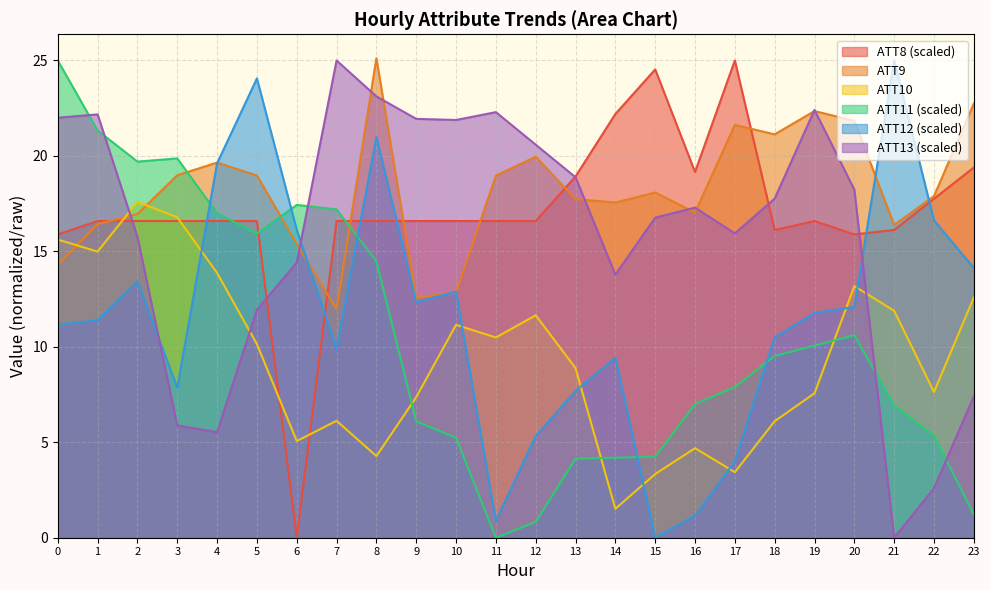

Reading left to right, extract all data points from this chart.

ATT8: 15.9	16.6	16.6	16.6	16.6	16.6	0.0	16.6	16.6	16.6	16.6	16.6	16.6	18.9	22.2	24.5	19.2	25.0	16.1	16.6	15.9	16.1	17.8	19.4
ATT9: 14.3	16.4	17.0	19.0	19.7	19.0	15.4	12.0	25.1	12.6	12.9	19.0	20.0	17.7	17.6	18.1	17.0	21.6	21.1	22.3	21.8	16.4	17.9	22.7
ATT10: 15.6	15.0	17.6	16.8	13.9	10.1	5.1	6.1	4.3	7.4	11.2	10.5	11.7	8.9	1.5	3.3	4.7	3.4	6.1	7.6	13.2	11.9	7.6	12.6
ATT11: 25.0	21.3	19.7	19.9	17.0	15.9	17.4	17.2	14.5	6.1	5.2	0.0	0.8	4.1	4.2	4.2	7.0	7.9	9.5	10.1	10.6	6.9	5.4	1.2
ATT12: 11.2	11.4	13.4	7.9	19.6	24.1	16.1	9.9	21.0	12.3	12.9	0.9	5.3	7.7	9.4	0.0	1.2	4.0	10.5	11.8	12.1	25.0	16.6	14.1
ATT13: 22.0	22.2	15.8	5.9	5.5	11.9	14.4	25.0	23.1	21.9	21.9	22.3	20.6	18.9	13.8	16.8	17.3	15.9	17.8	22.4	18.2	0.0	2.6	7.4